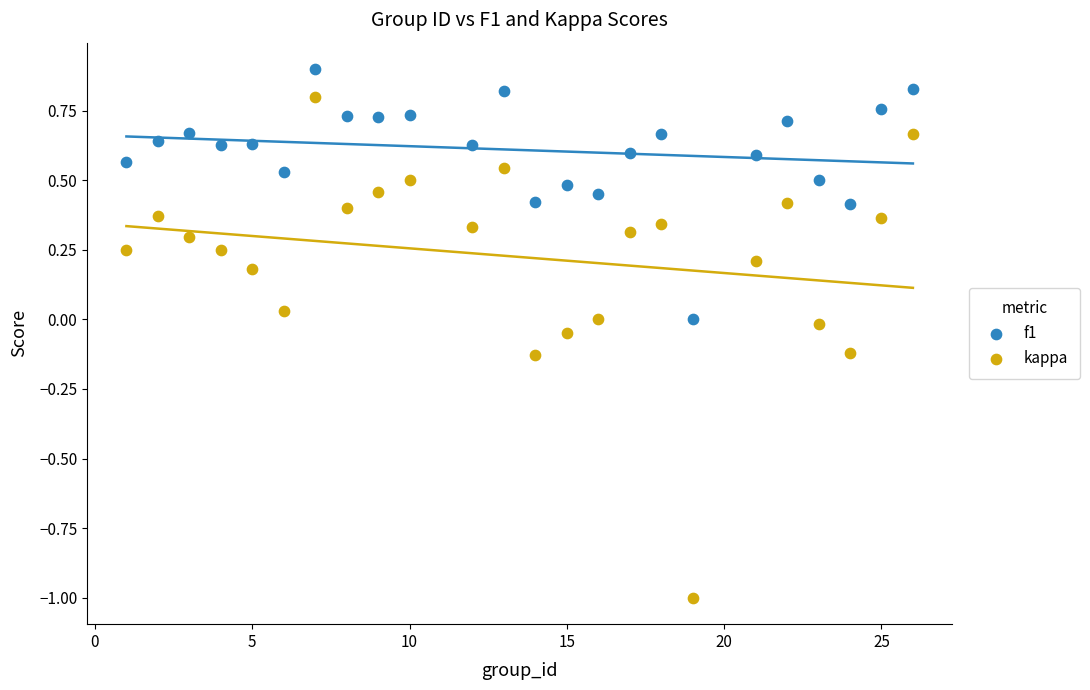

Across all data points, what is the range of X values (max minus min)?

25.0